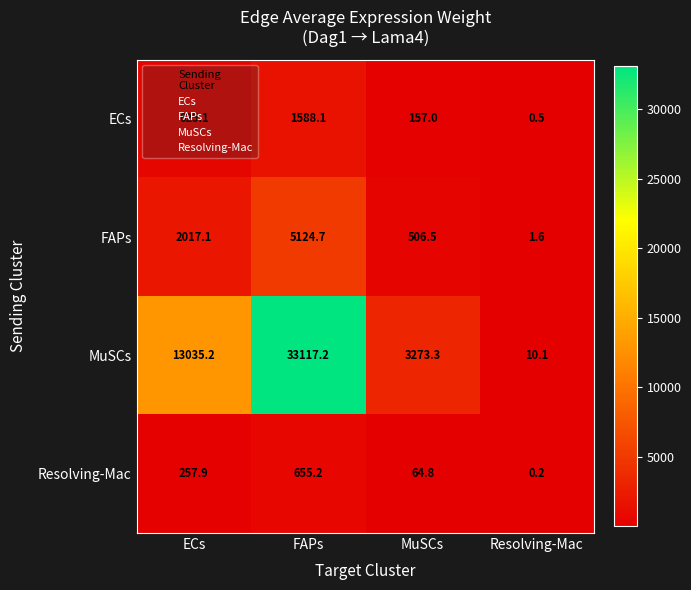

Between FAPs and MuSCs, which series saw the biggest shift?

MuSCs